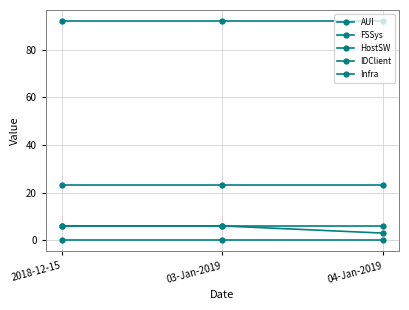

At 03-Jan-2019, list the series in order from smallest to largest.

FSSys, AUI, HostSW, IDClient, Infra